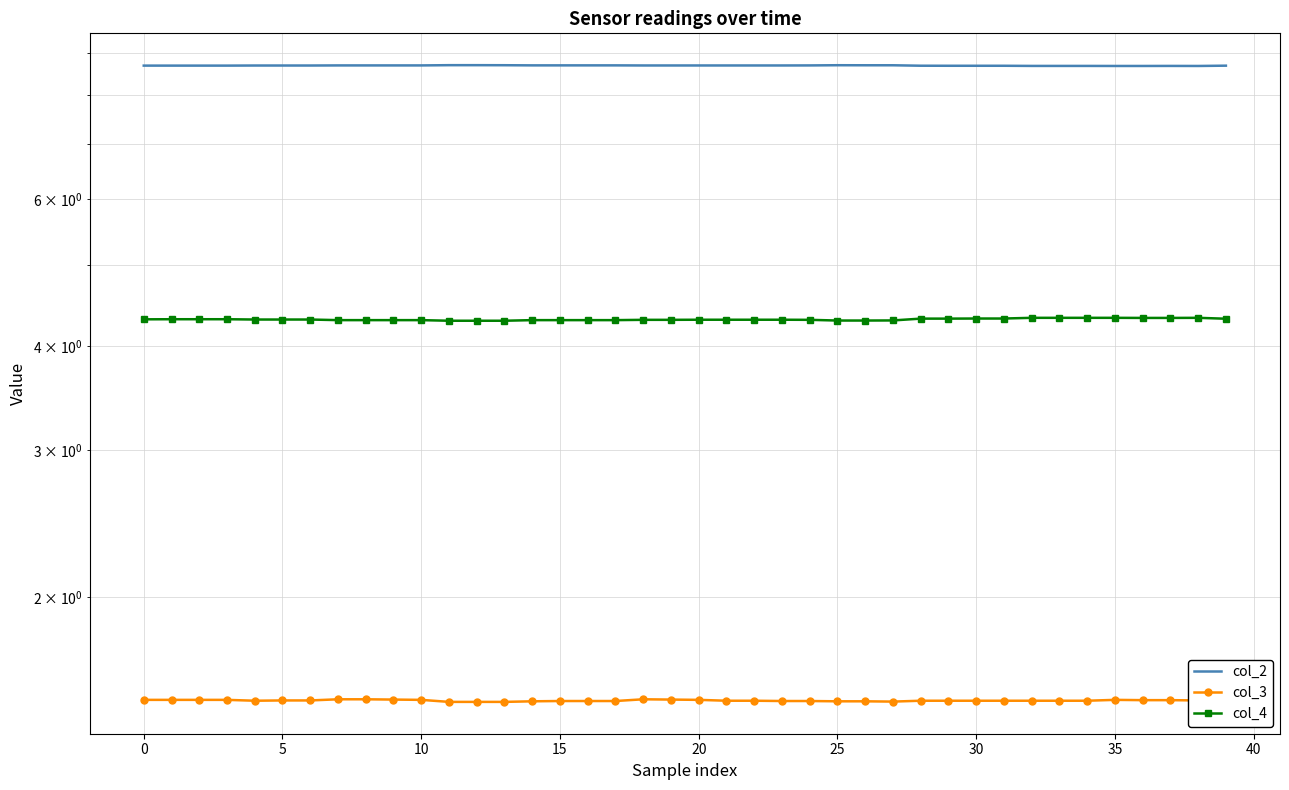

True or false: col_2 and col_3 intersect in this chart.

False